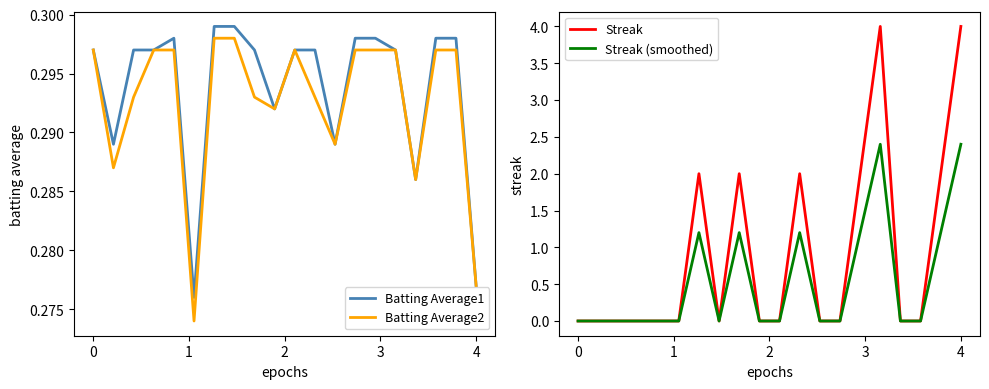

What is the total value across all series at 1?

0.6